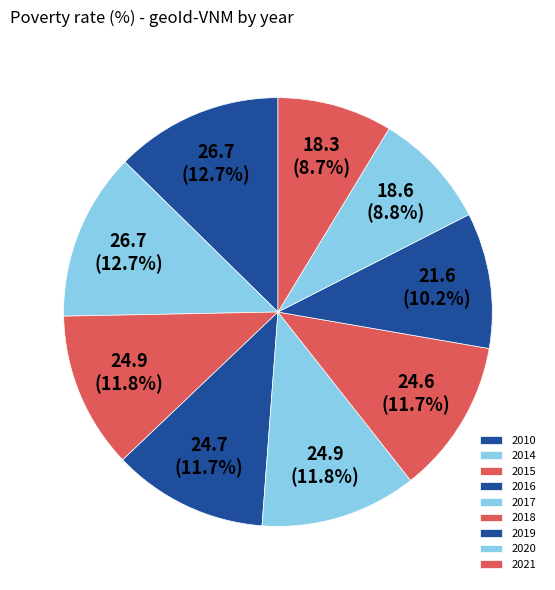

How many slices are in this pie chart?

9